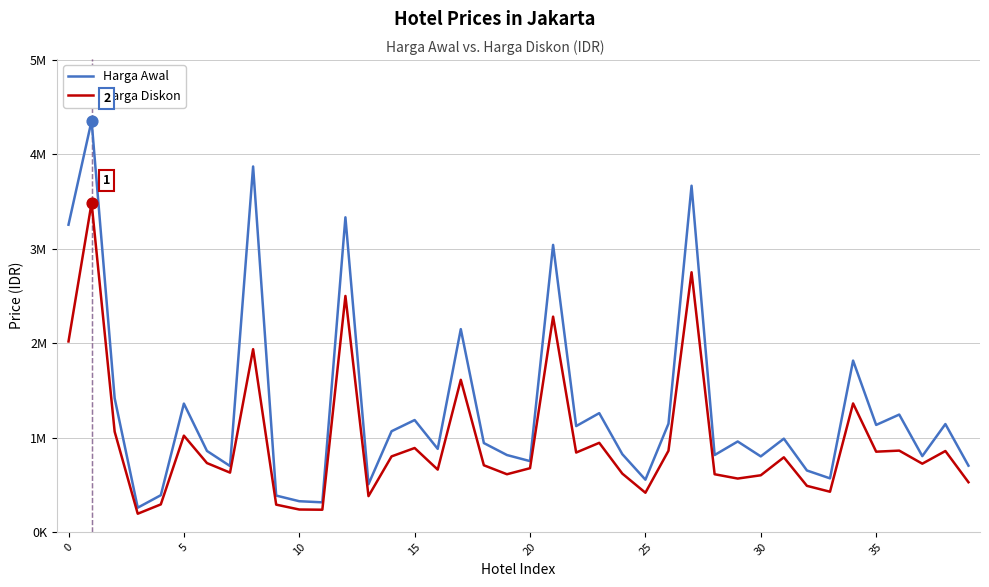

Which series has the largest total across all categories?

Harga Awal